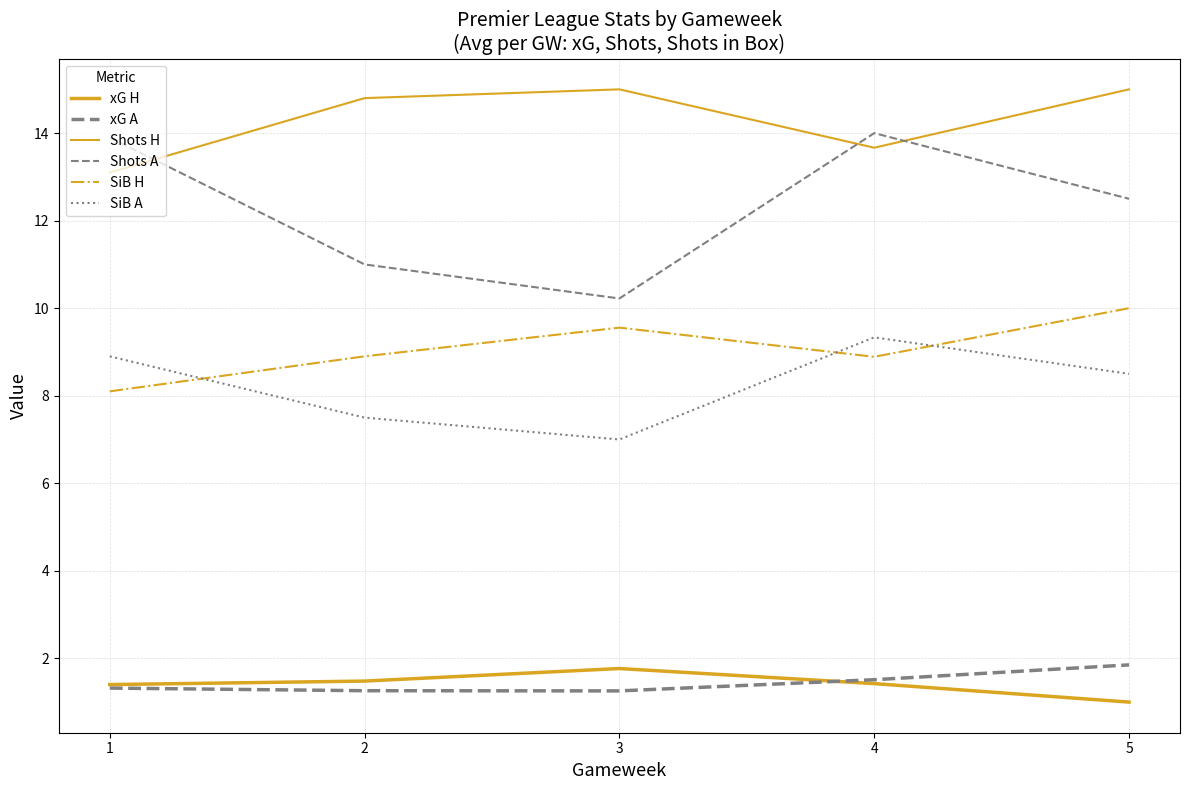

How many lines are shown in the chart?

6